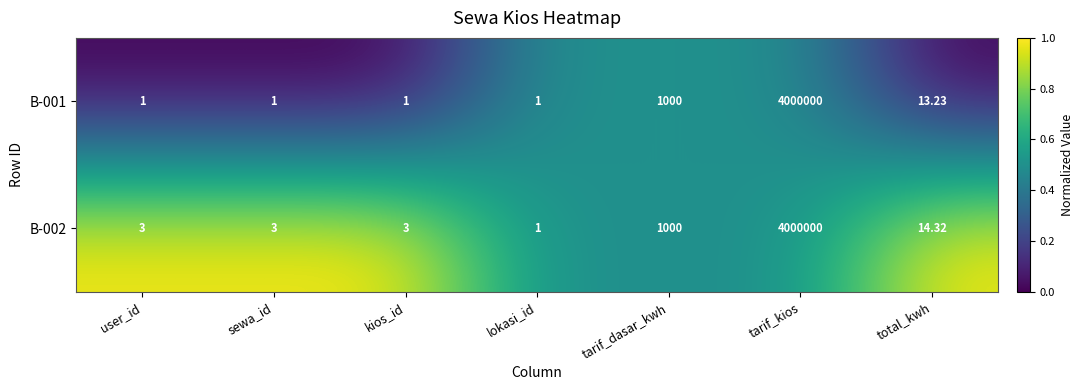

At which label is B-002 closest to 2000000?

tarif_dasar_kwh